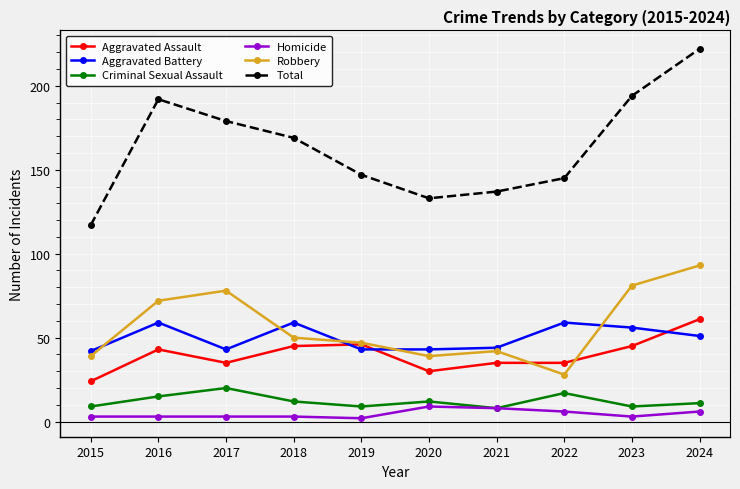

At 2015, list the series in order from largest to smallest.

Total, Aggravated Battery, Robbery, Aggravated Assault, Criminal Sexual Assault, Homicide